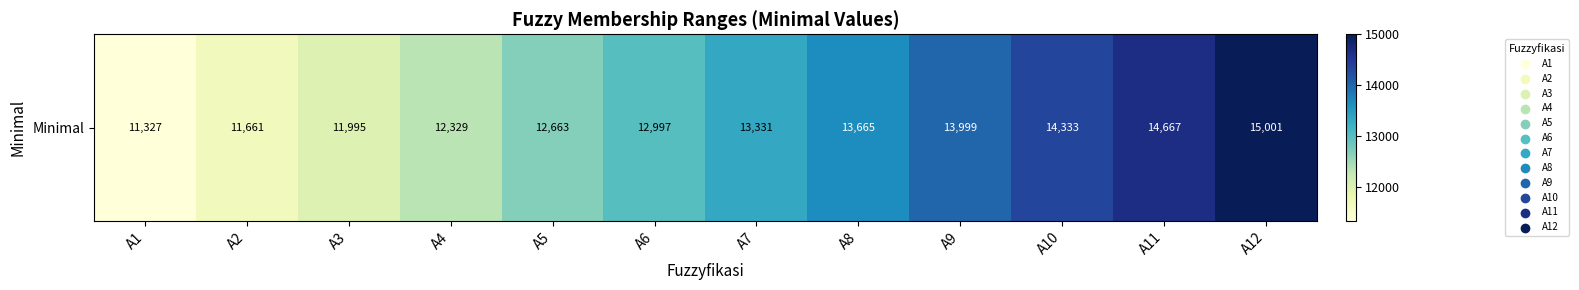

What is the maximum value shown in the chart?

15001